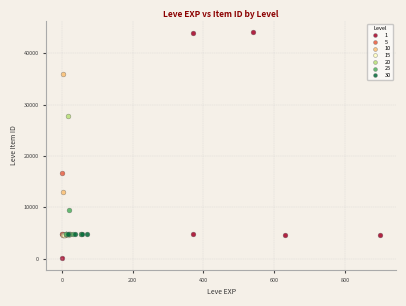

What are all the series names shown in the legend?

1, 5, 10, 15, 20, 25, 30